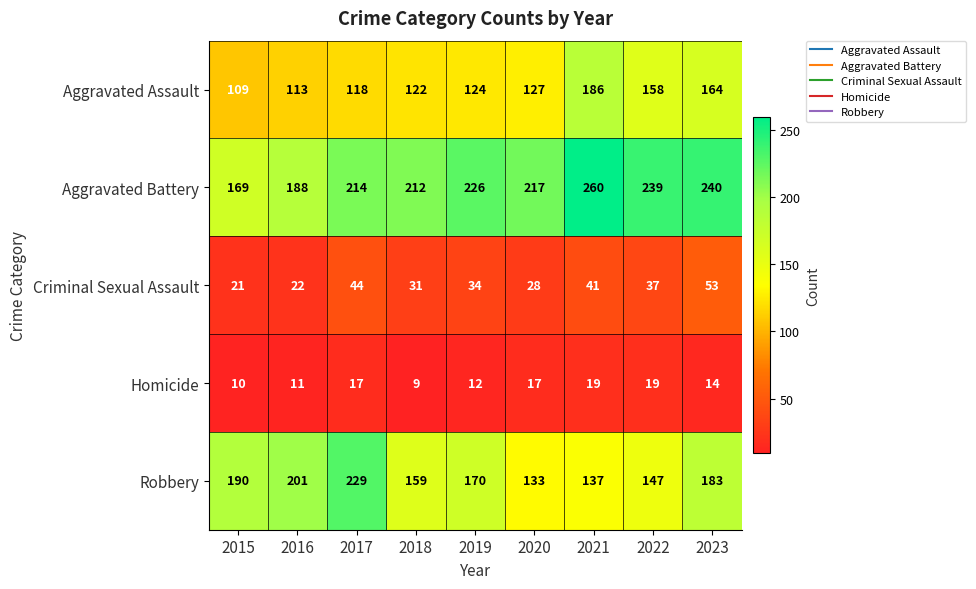

What is the maximum value for Aggravated Assault?

186